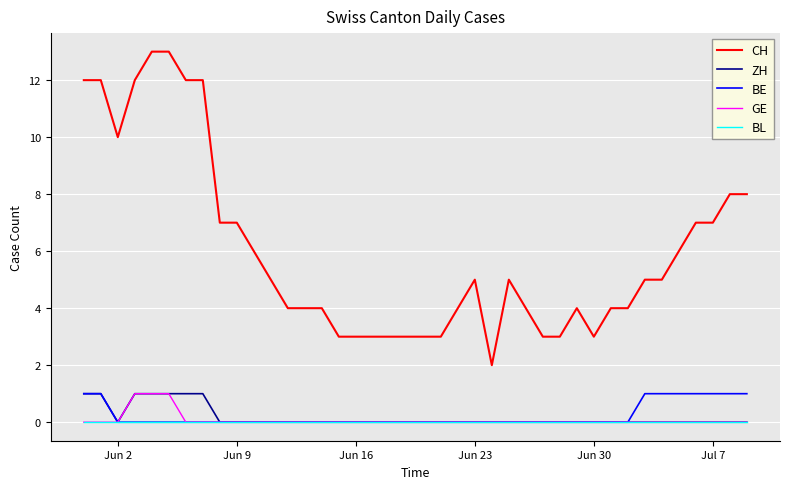

Which series has the widest spread of values?

CH